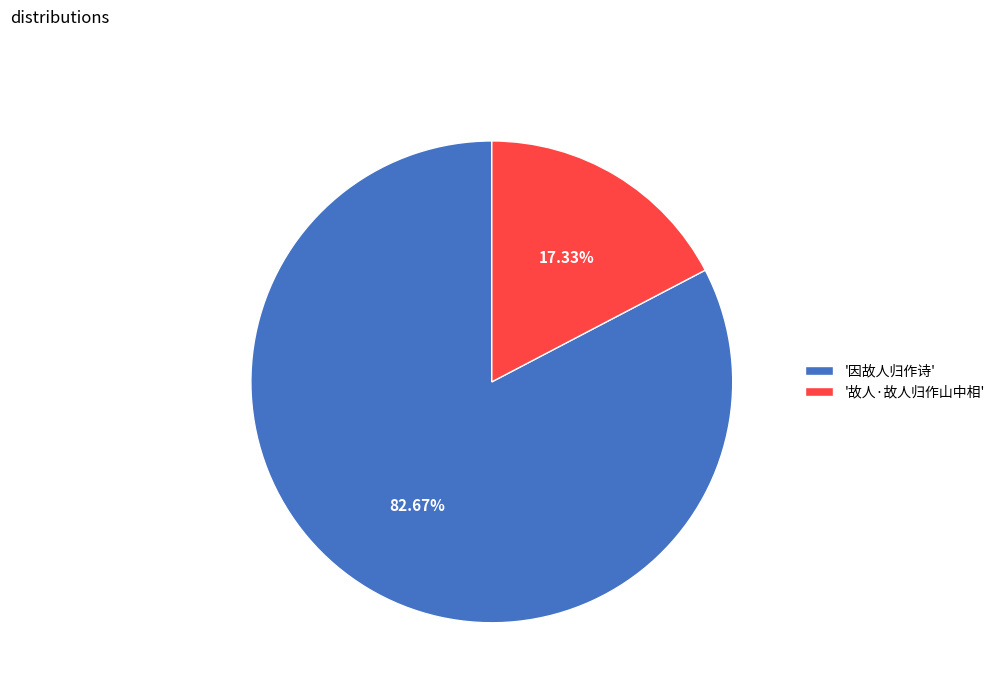

What is the largest slice in the pie chart?

'因故人归作诗'